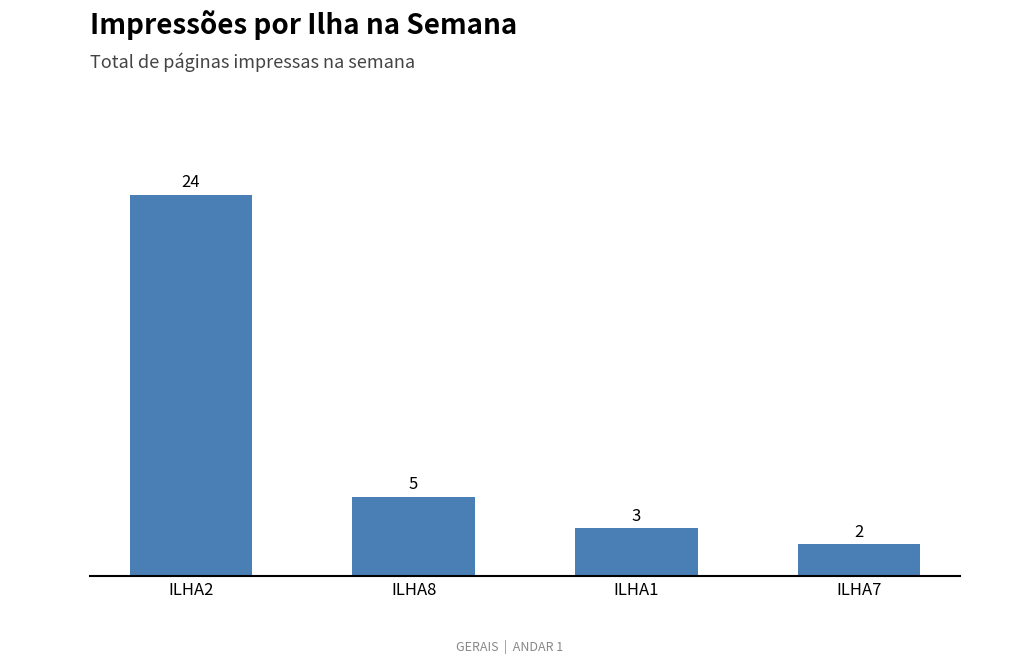

What is the difference between the values at ILHA7 and ILHA8?

3